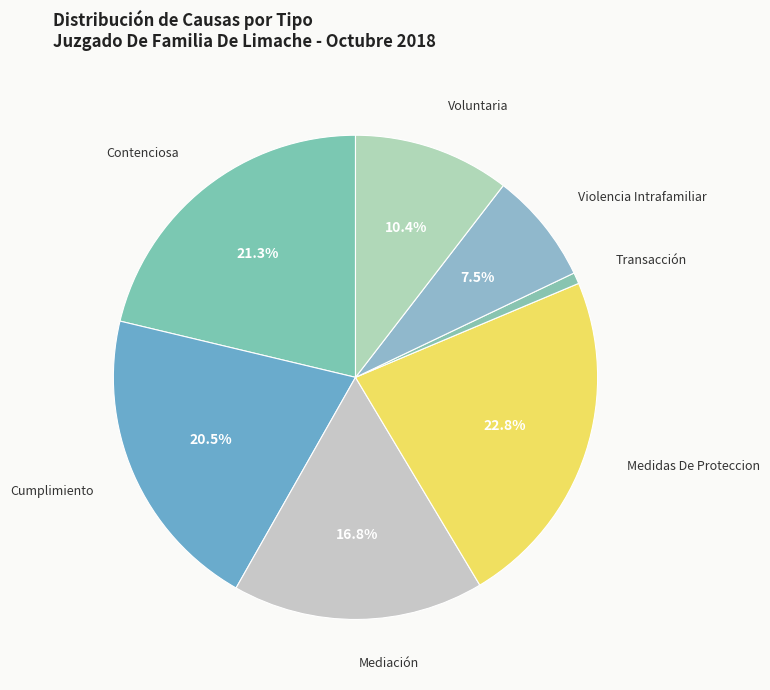

How many slices are in this pie chart?

7